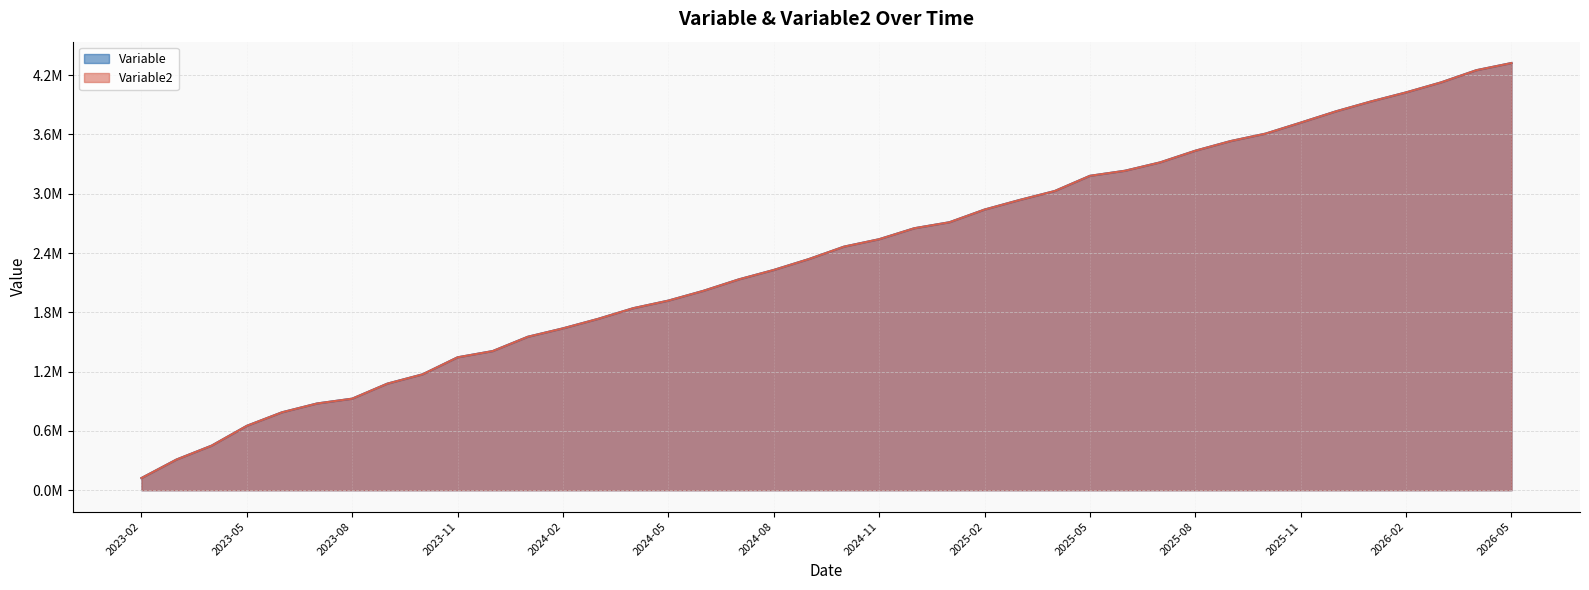

At which category is the sum across all series the highest?

2026-05